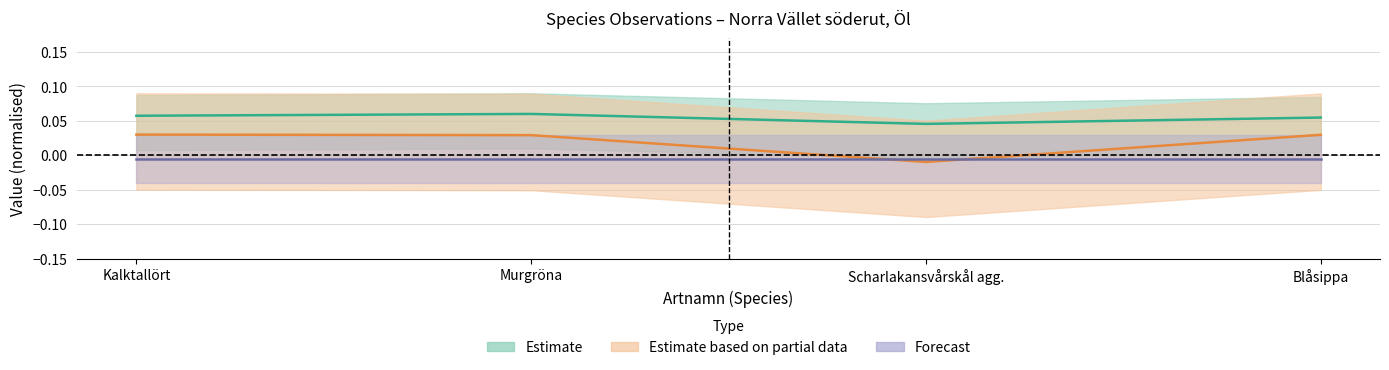

True or false: Taxonsorteringsordning has a value of 0.0 at Murgröna.

False